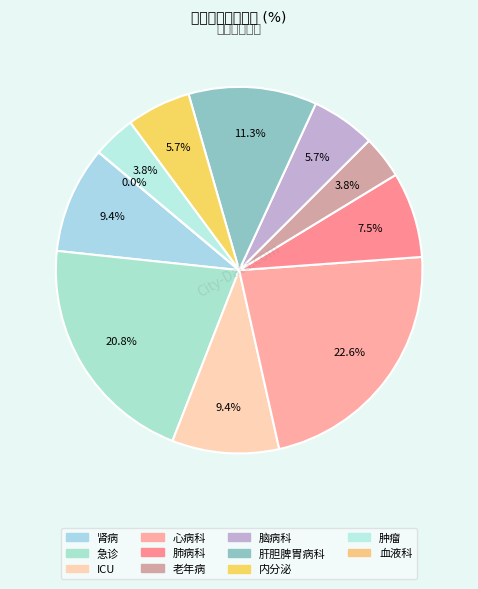

Combined, what portion of the pie is 内分泌 and 肝胆脾胃病科?

17.0%